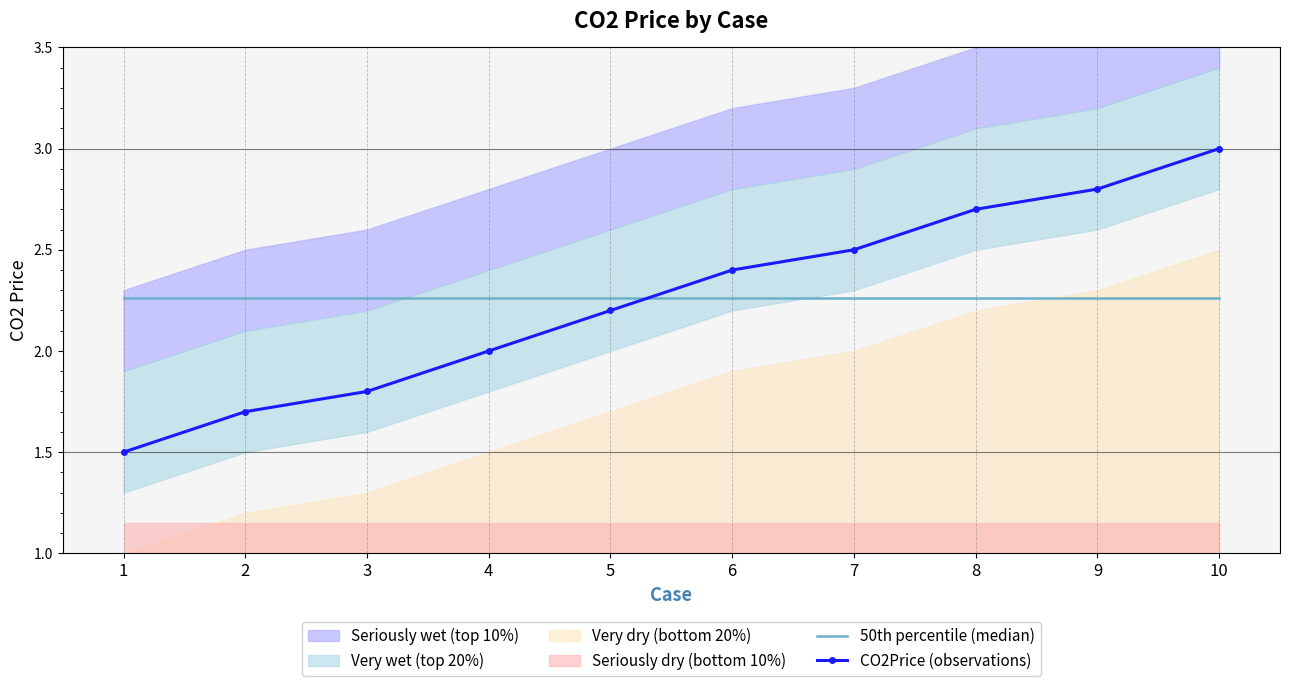

Reading right to left, what are all the values shown in this chart?

50th percentile (median): 2.3	2.3	2.3	2.3	2.3	2.3	2.3	2.3	2.3	2.3
CO2Price (observations): 3.0	2.8	2.7	2.5	2.4	2.2	2.0	1.8	1.7	1.5